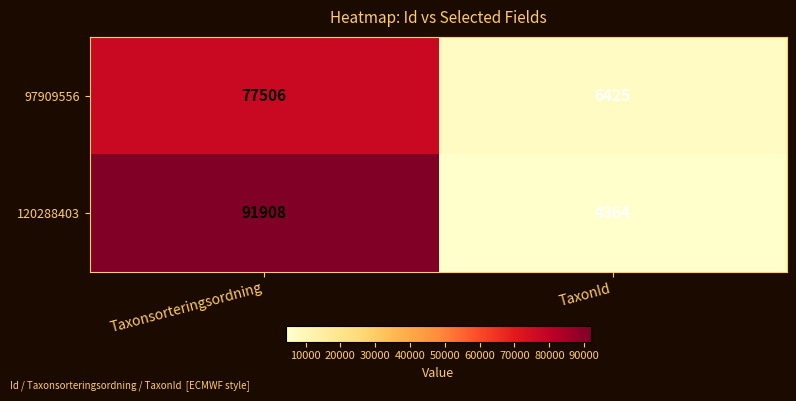

What is the total value across all series at TaxonId?

10789